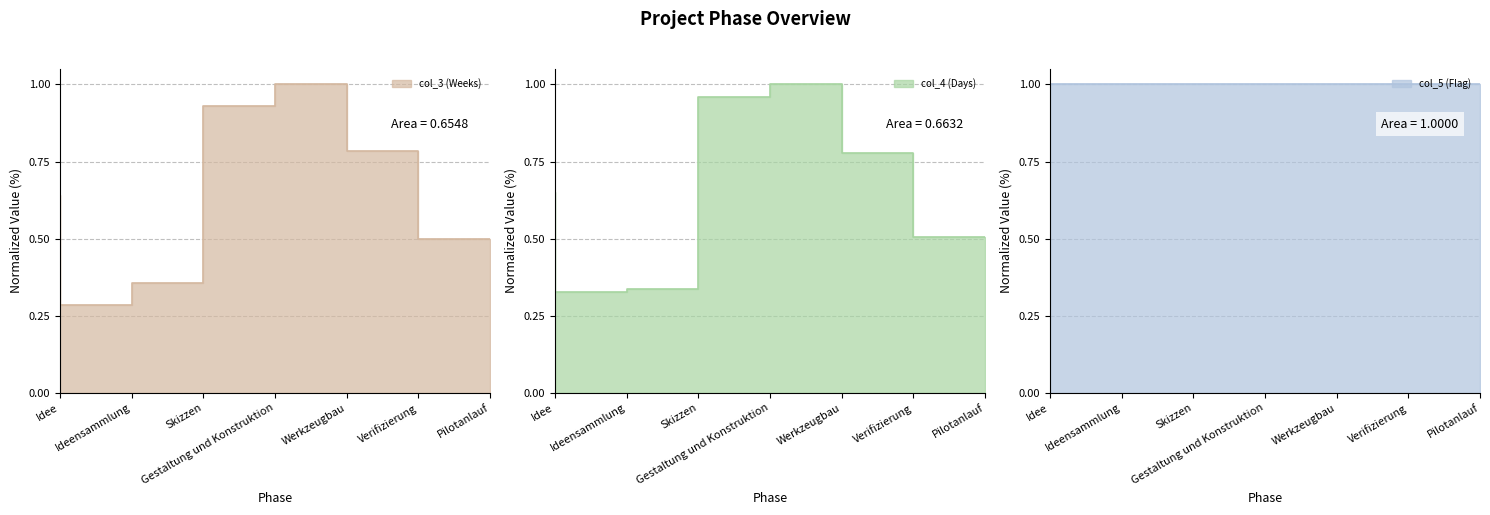

What is the difference between the second highest and second lowest values in the col_4 (Days) series?

0.6